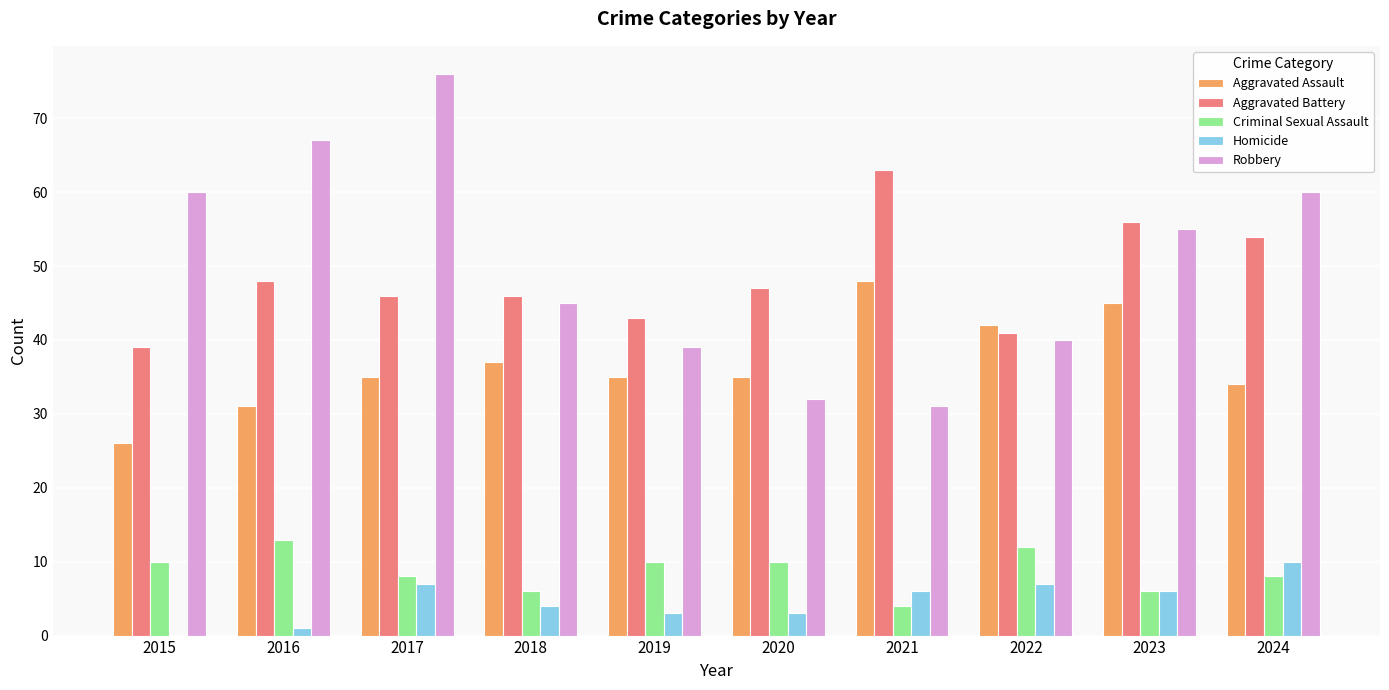

What is the approximate value of Aggravated Assault at 2019?

35